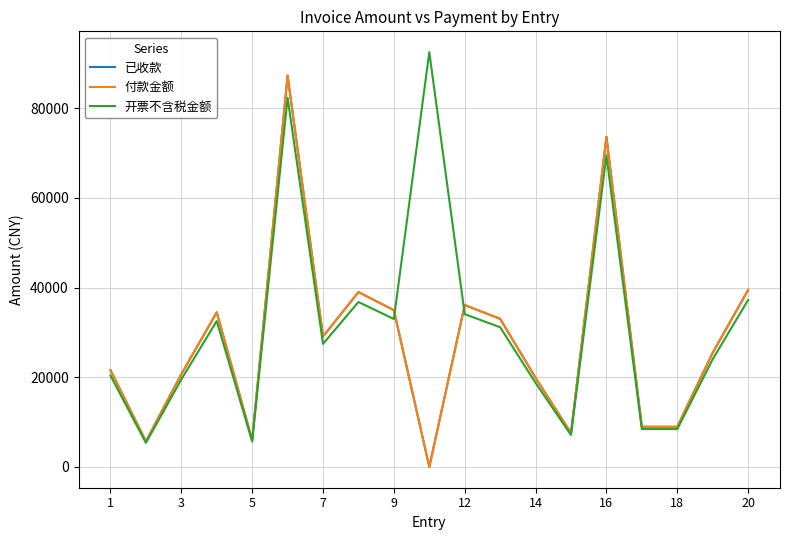

Does the chart have visible grid lines?

Yes